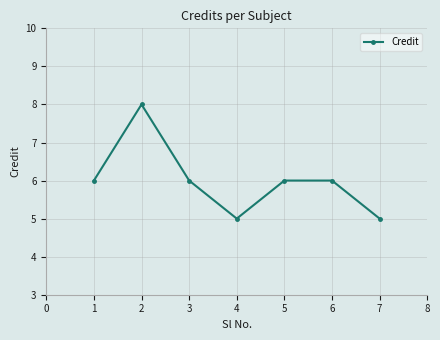

Where is the first local minimum?

4